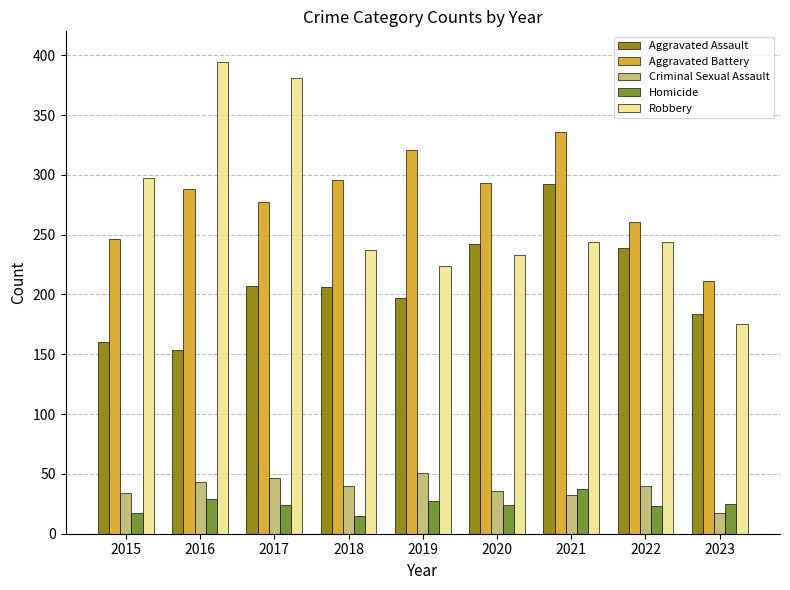

At 2023, list the series in order from largest to smallest.

Aggravated Battery, Aggravated Assault, Robbery, Homicide, Criminal Sexual Assault